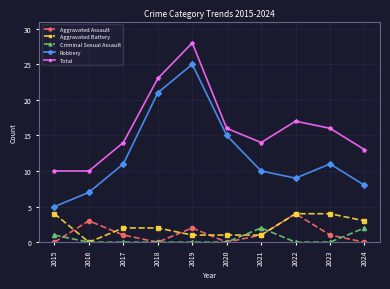

What is the average value of the Aggravated Assault series?

1